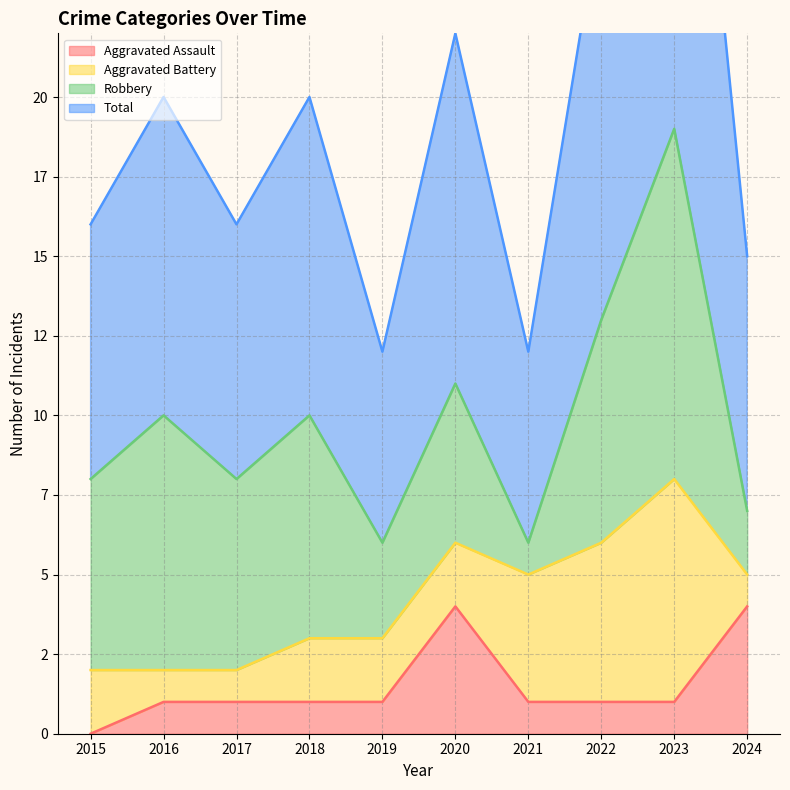

What is the value of the Aggravated Assault point at the 6th from the left?

4